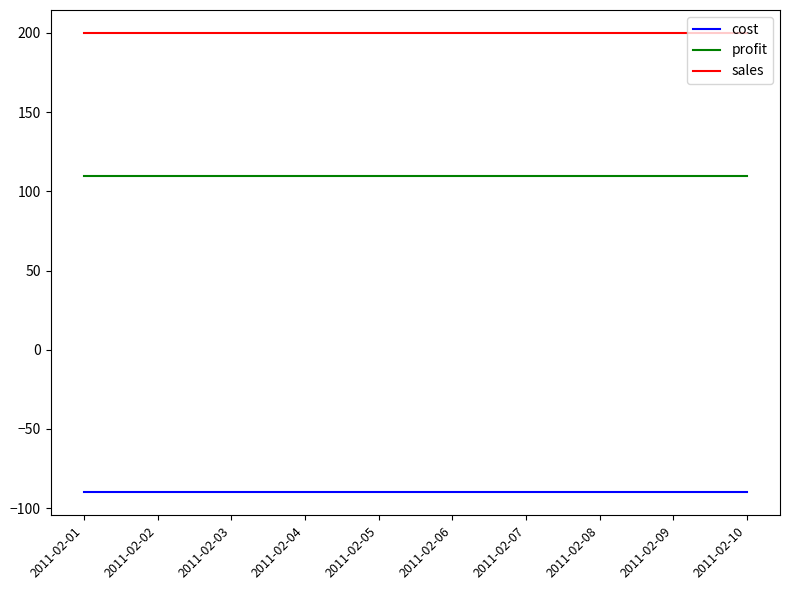

Does the chart have visible grid lines?

No